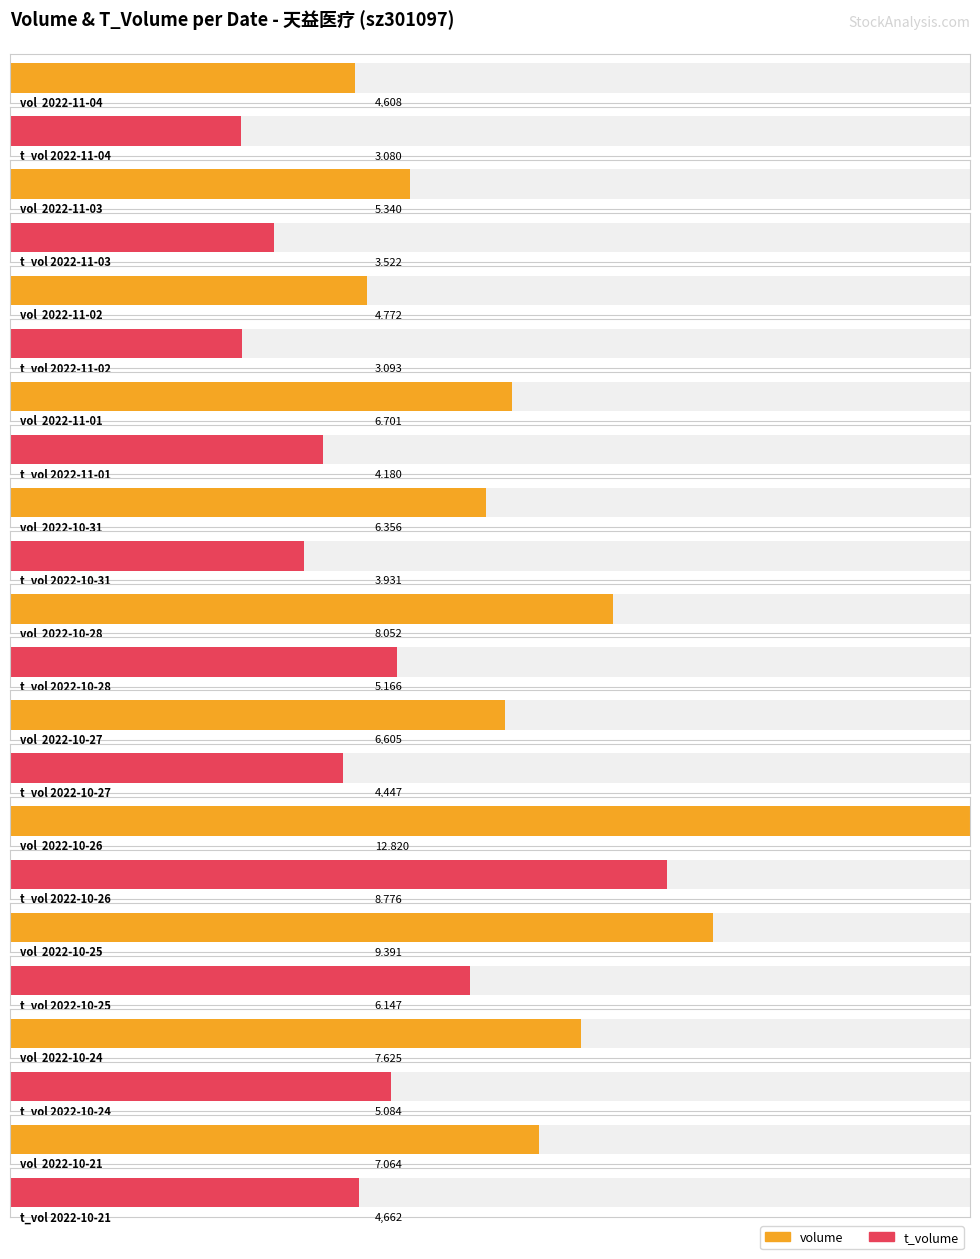

List the series in order of their overall mean, highest first.

volume, t_volume